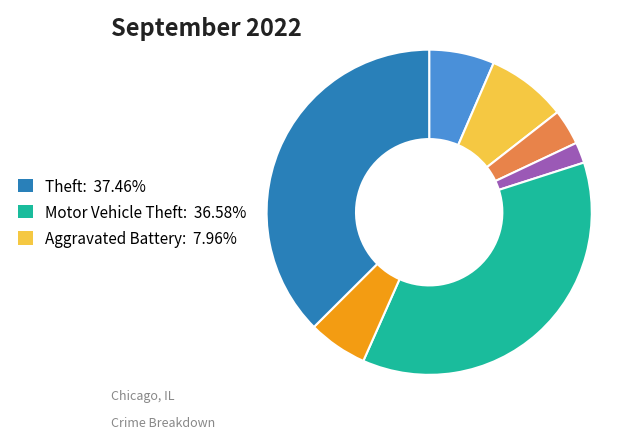

How many segments does this pie chart have?

7